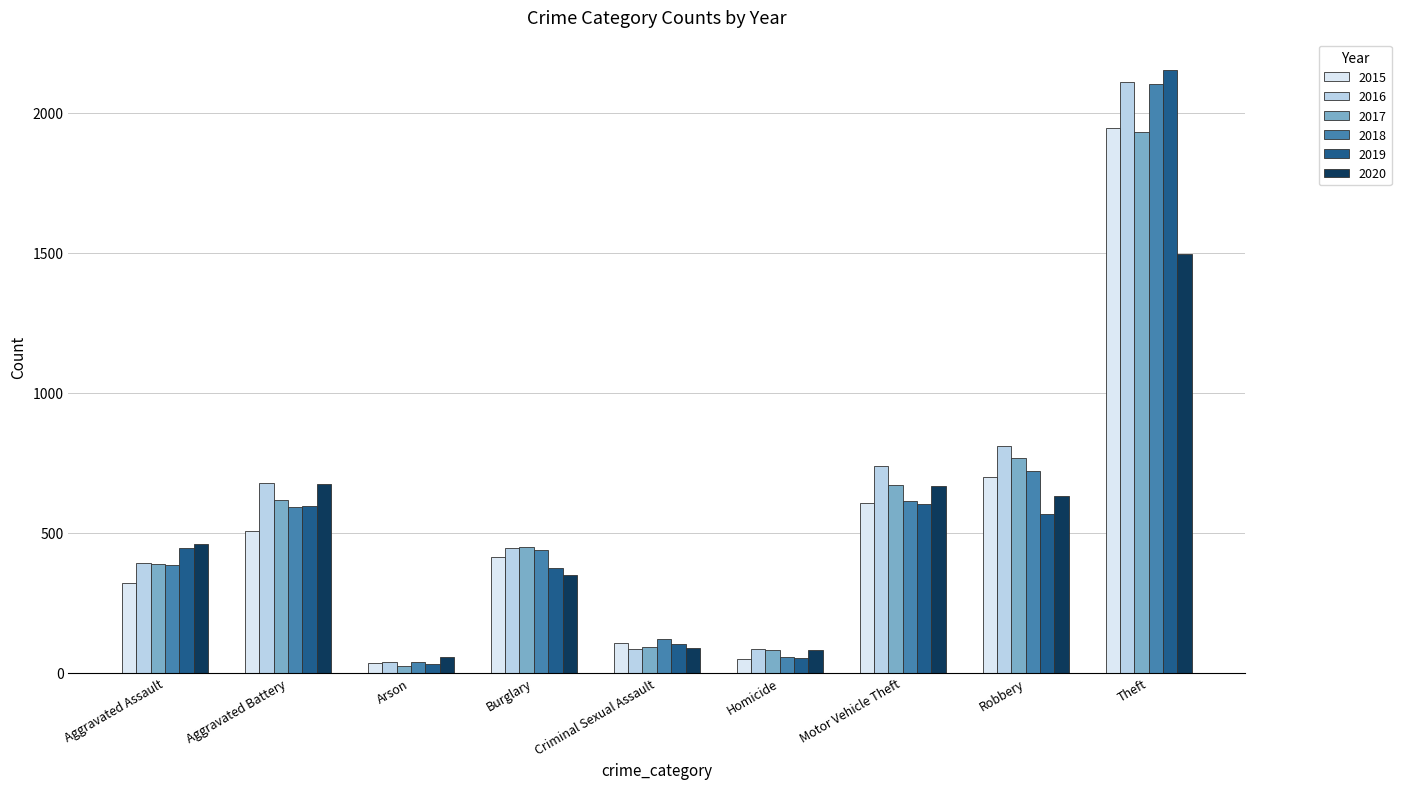

Is the value of 2015 at Burglary greater than the value of 2017 at Robbery?

No